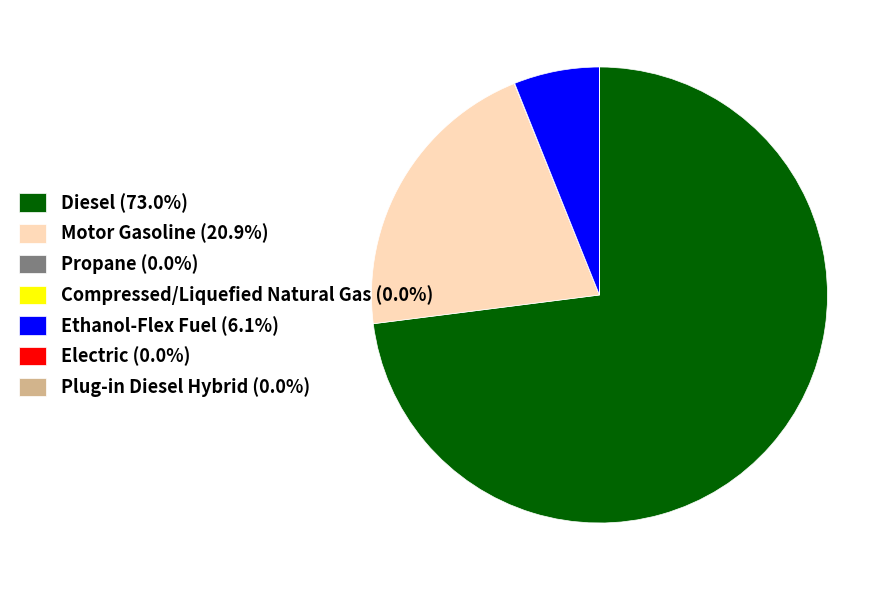

Does any single category account for the majority?

Yes